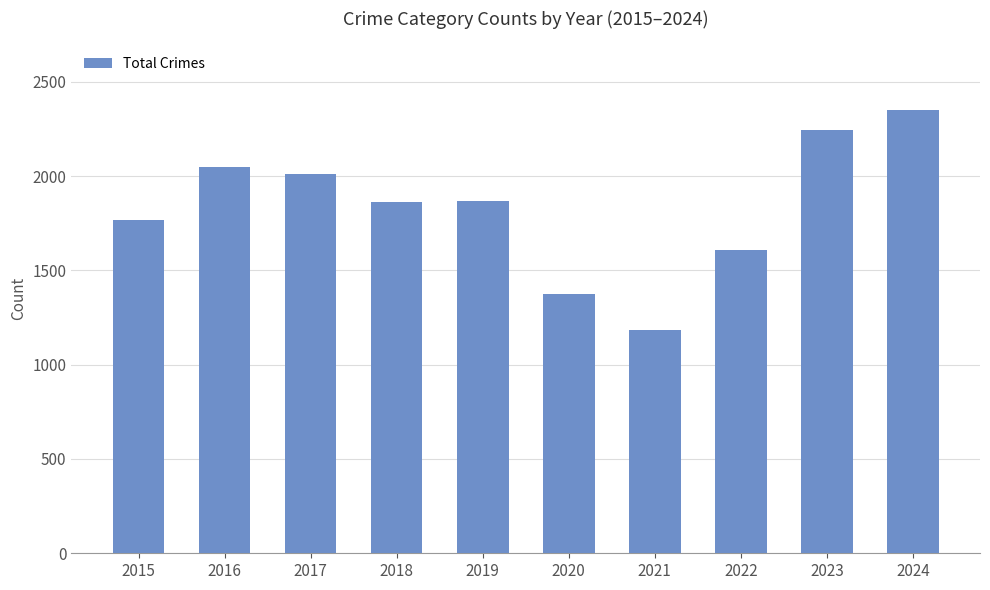

What is the sum of all values?

18315